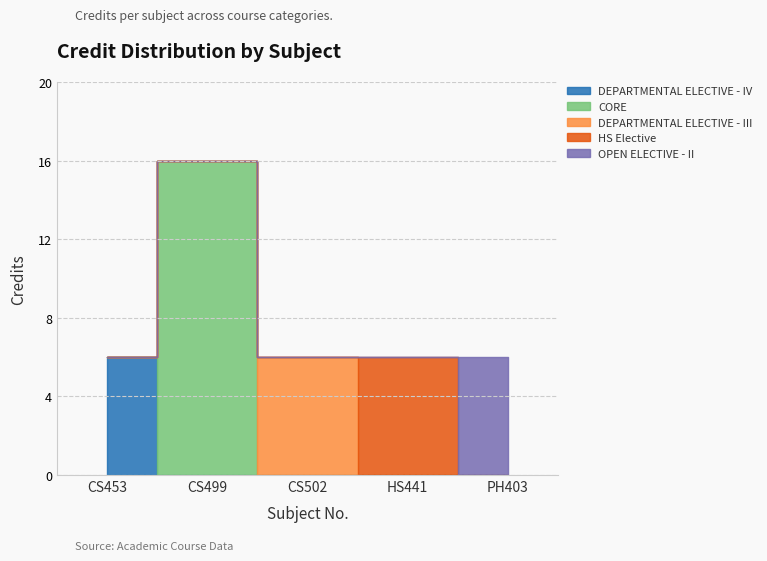

Where is the first local maximum?

CS499